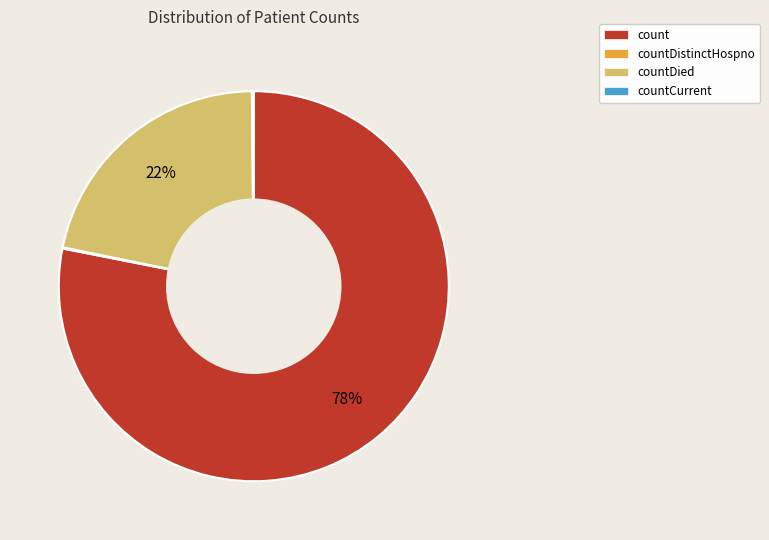

Does any single category account for the majority?

Yes